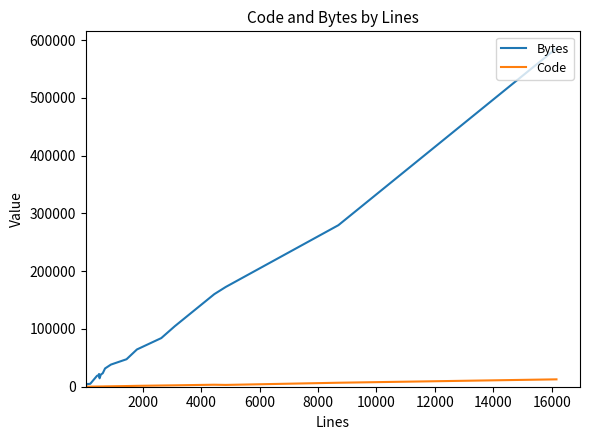

Which series has the largest range (max minus min)?

Bytes